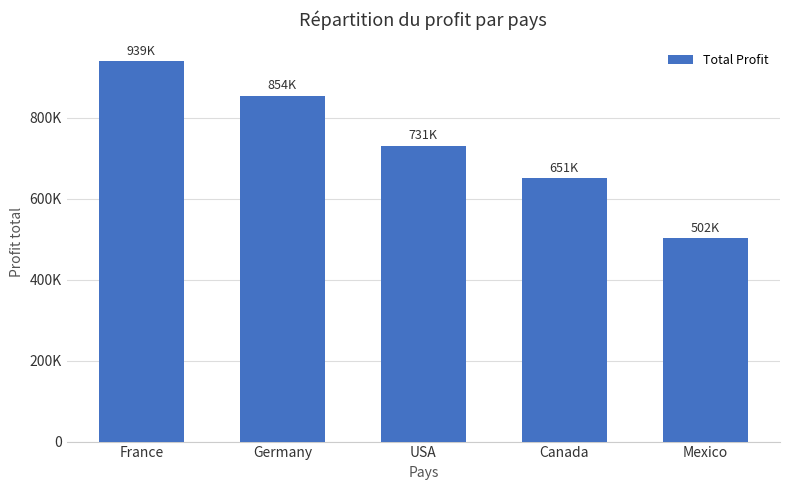

Are the bars grouped side by side (vs. stacked)?

No